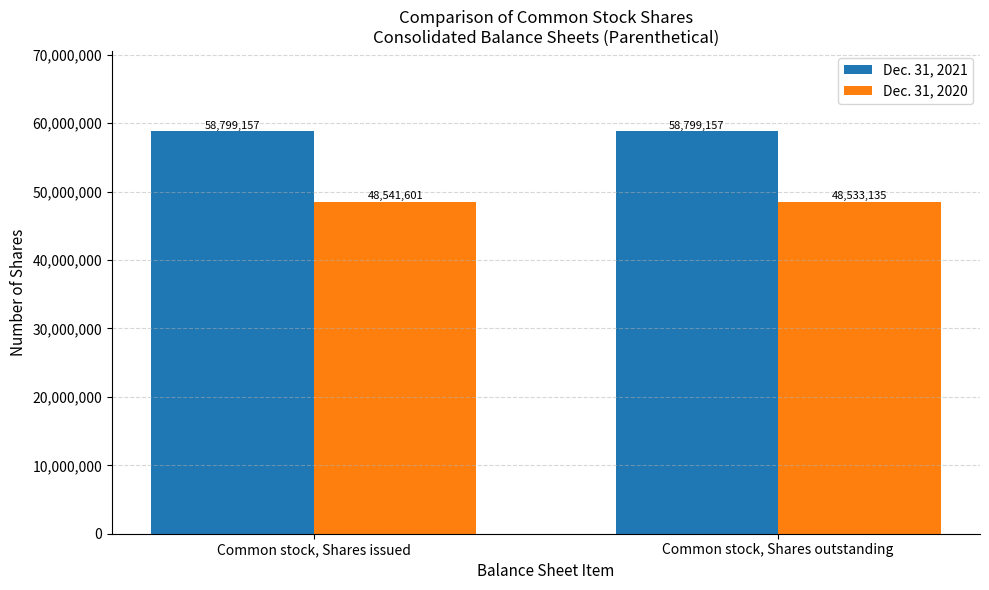

How many bars are there in each group?

2